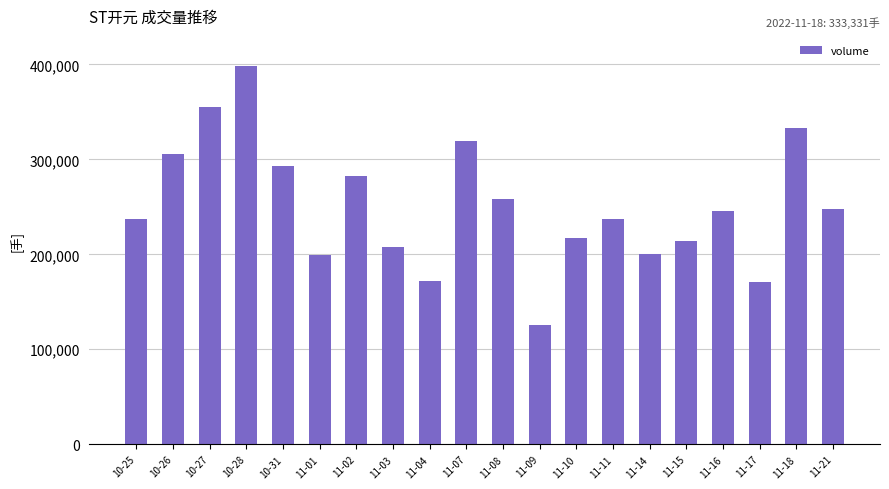

What is the difference between the maximum and minimum values?

273111